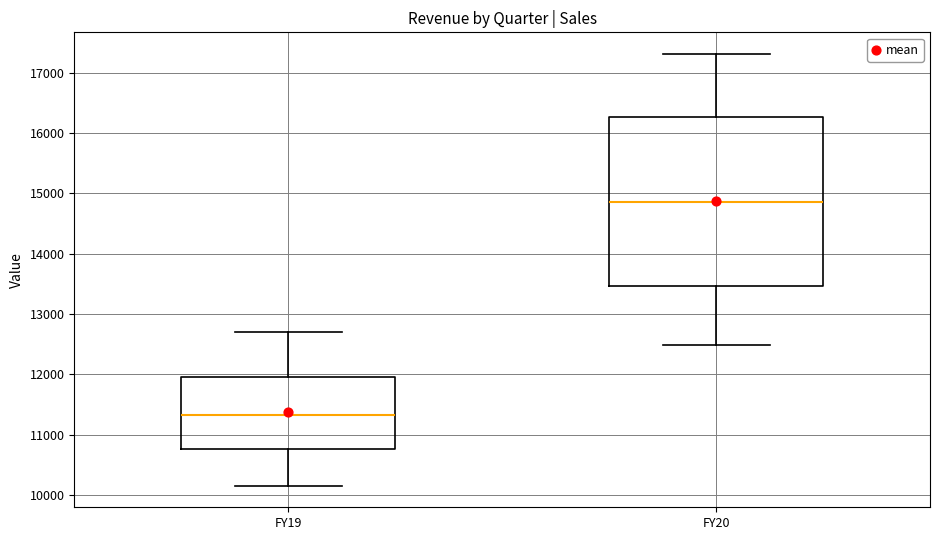

Which box has the lowest median line?

FY19